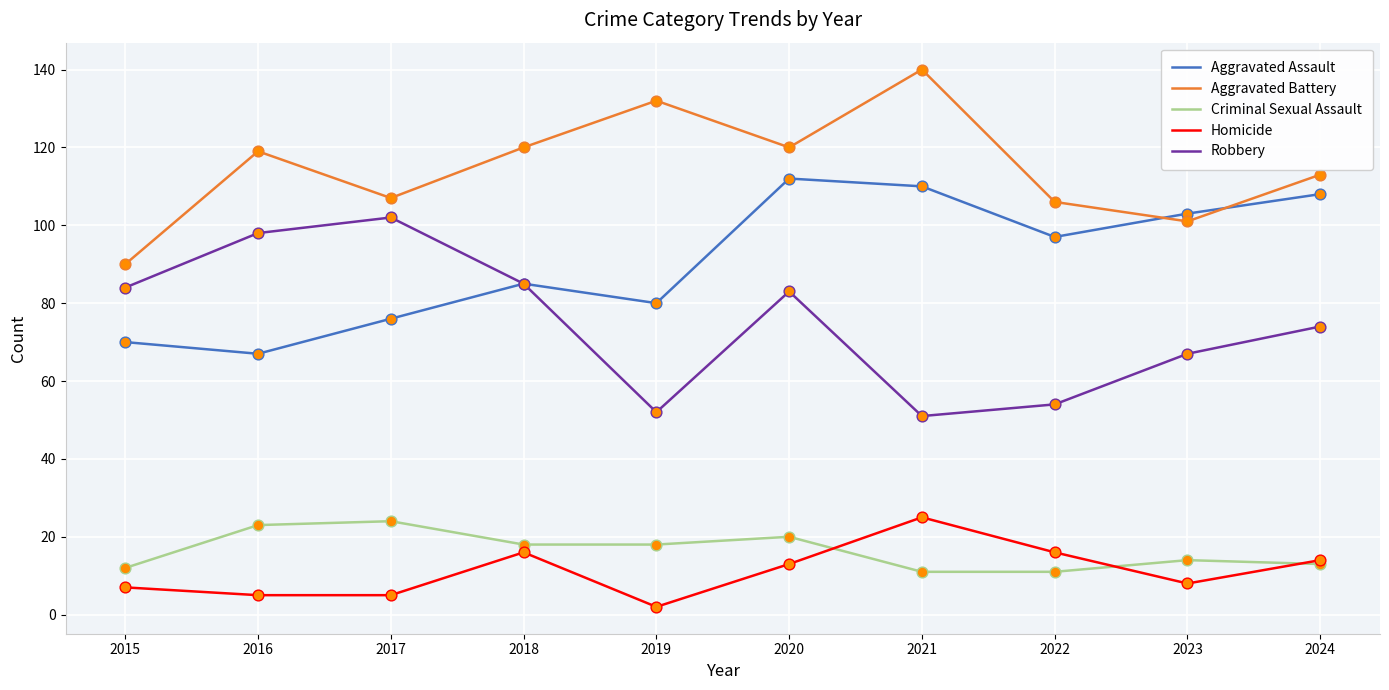

What is the spread (max minus min) of values at 2021?

129